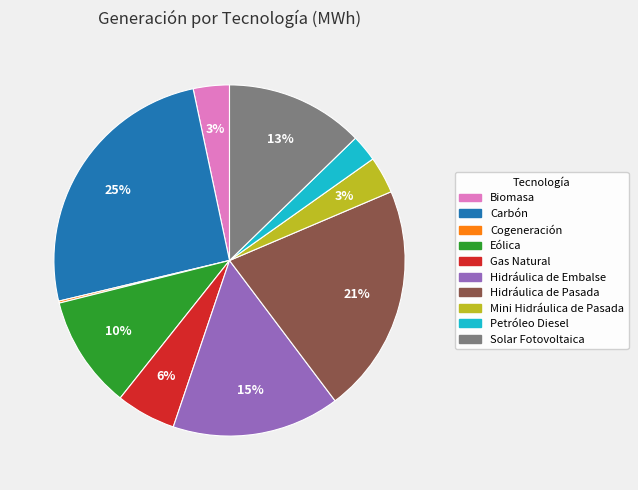

What is the ratio of the value at Hidráulica de Pasada to the value at Hidráulica de Embalse?

1.4